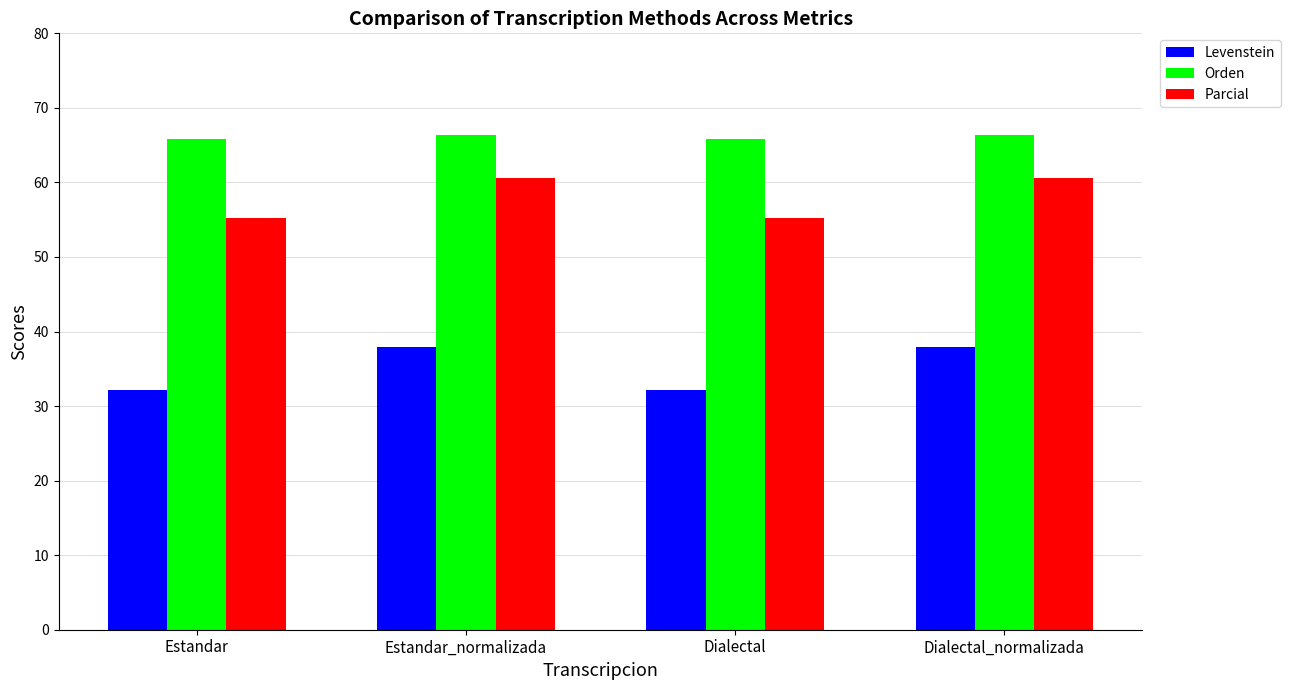

Read the Levenstein value at Estandar_normalizada.

38.0